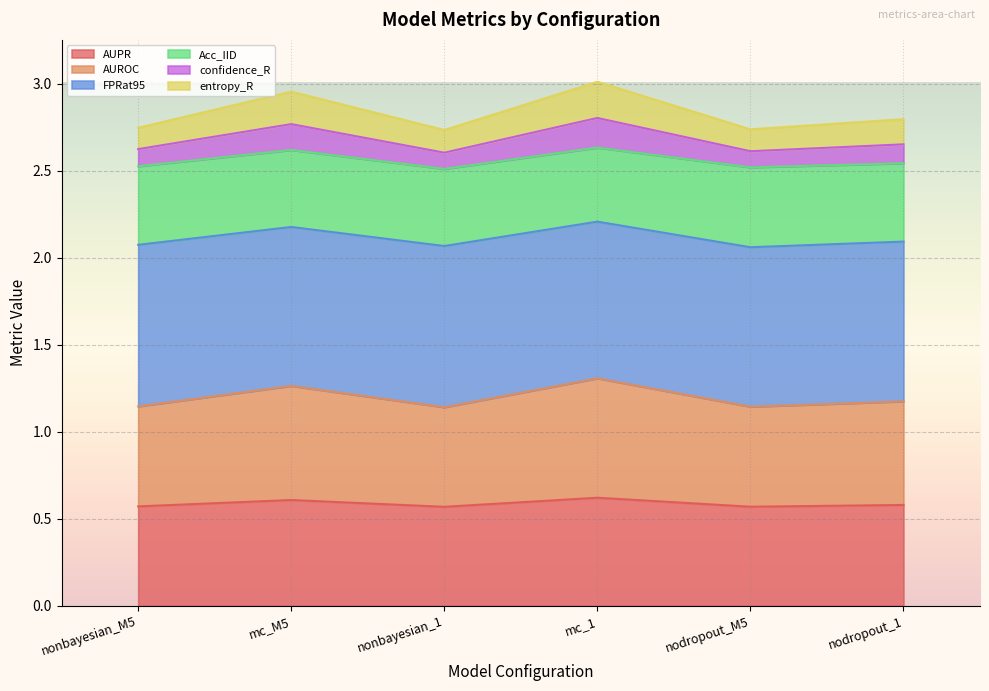

What is the total value across all series at nonbayesian_1?

2.7